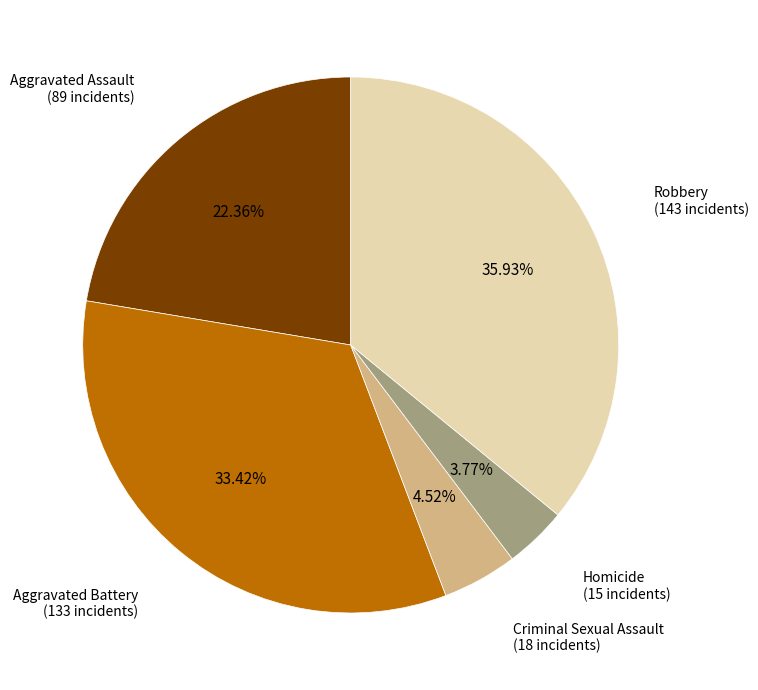

Does any single category account for the majority?

No